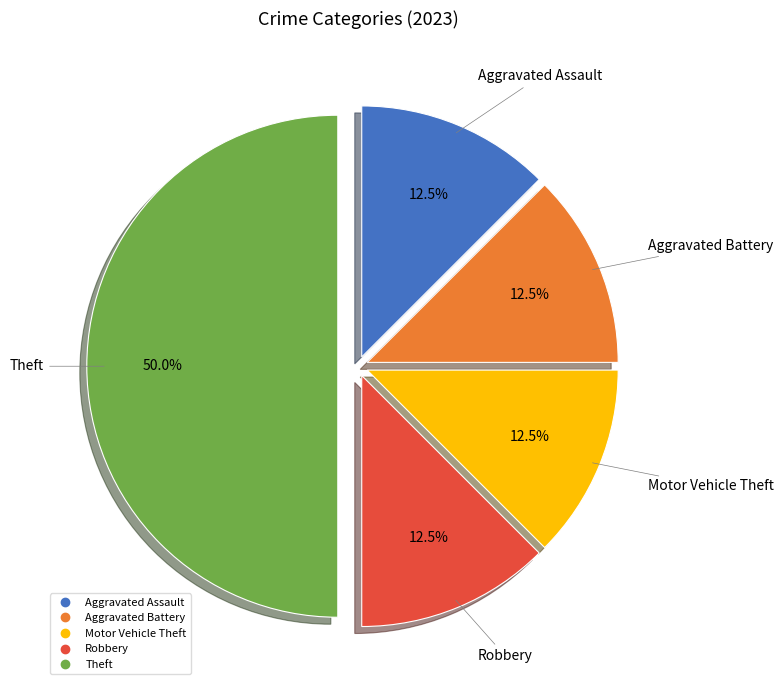

How many segments does this pie chart have?

5